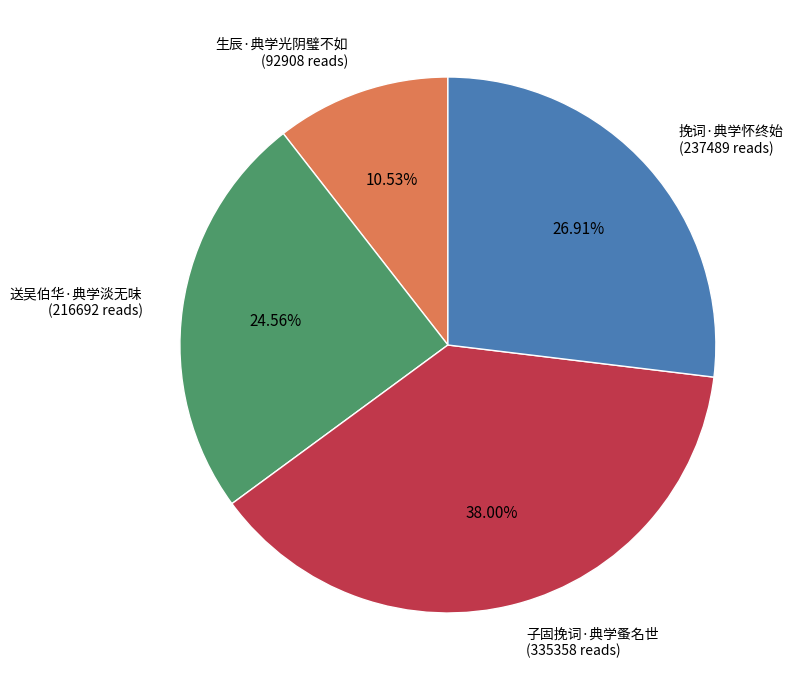

Which category has the biggest portion of the pie?

子固挽词·典学蚤名世